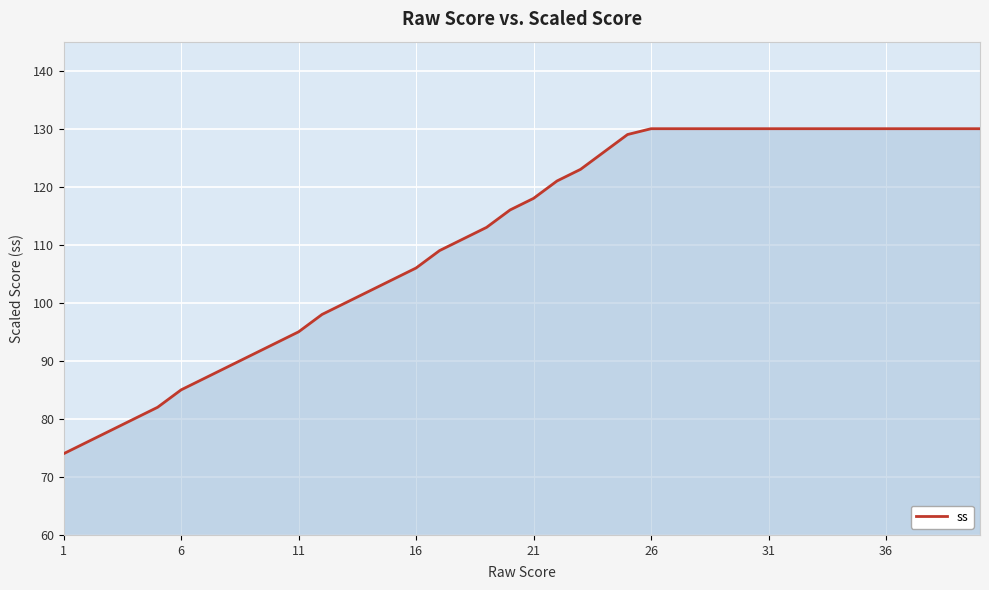

What is the difference between the second highest and minimum values?

56